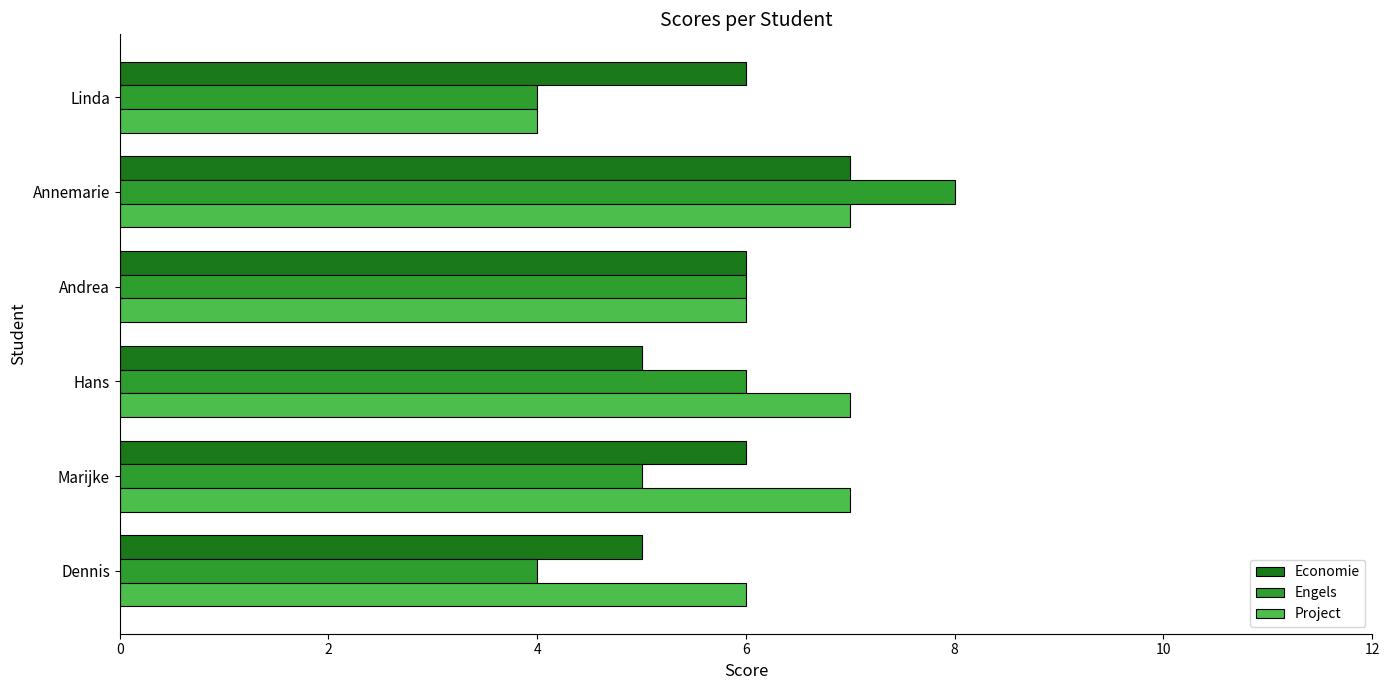

What is the difference between the second highest and minimum values in the Project series?

3